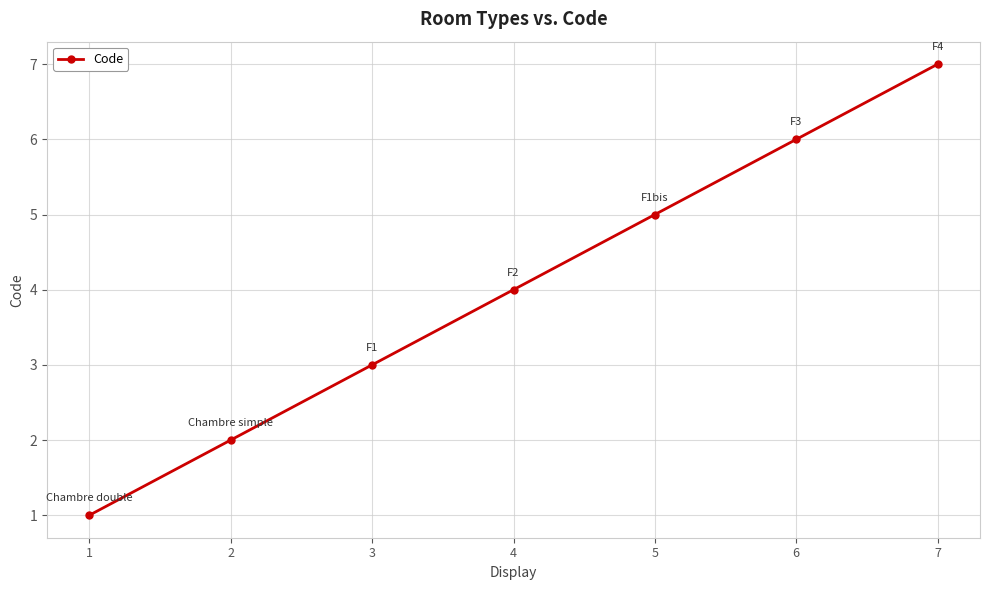

What is the average value?

4